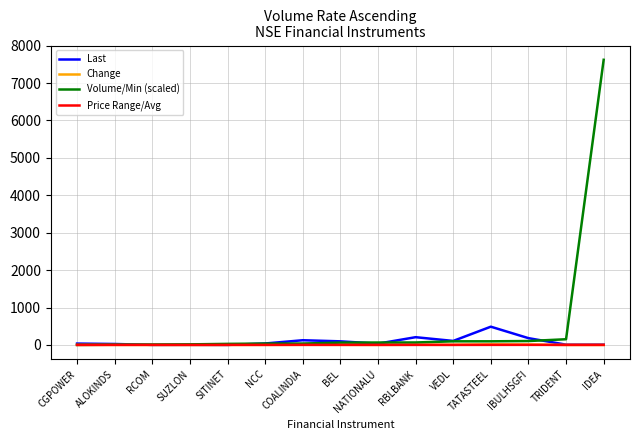

Which series changed the most between SITINET and RBLBANK?

Last